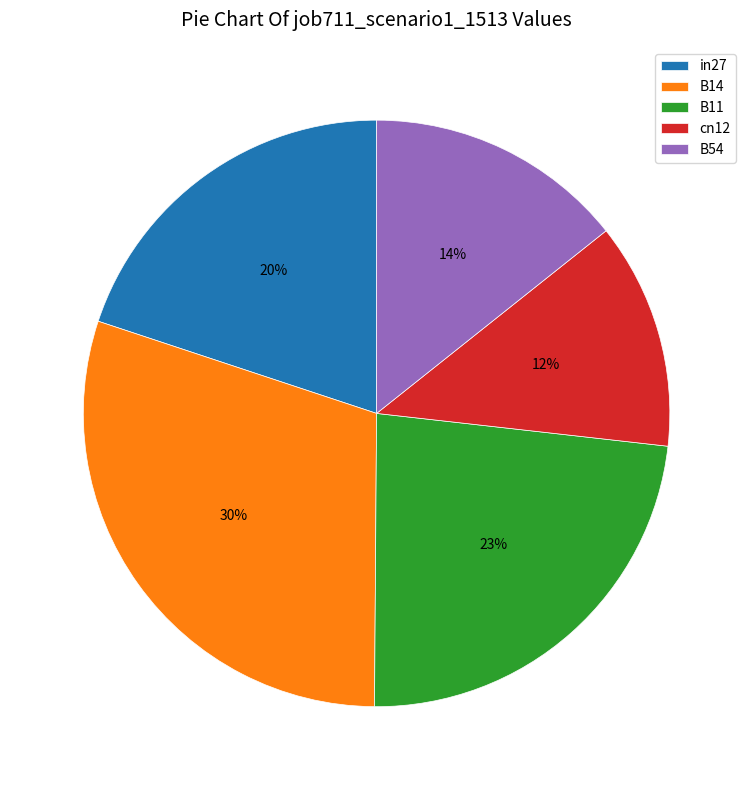

What percentage is the in27 slice, to the nearest percent?

20%